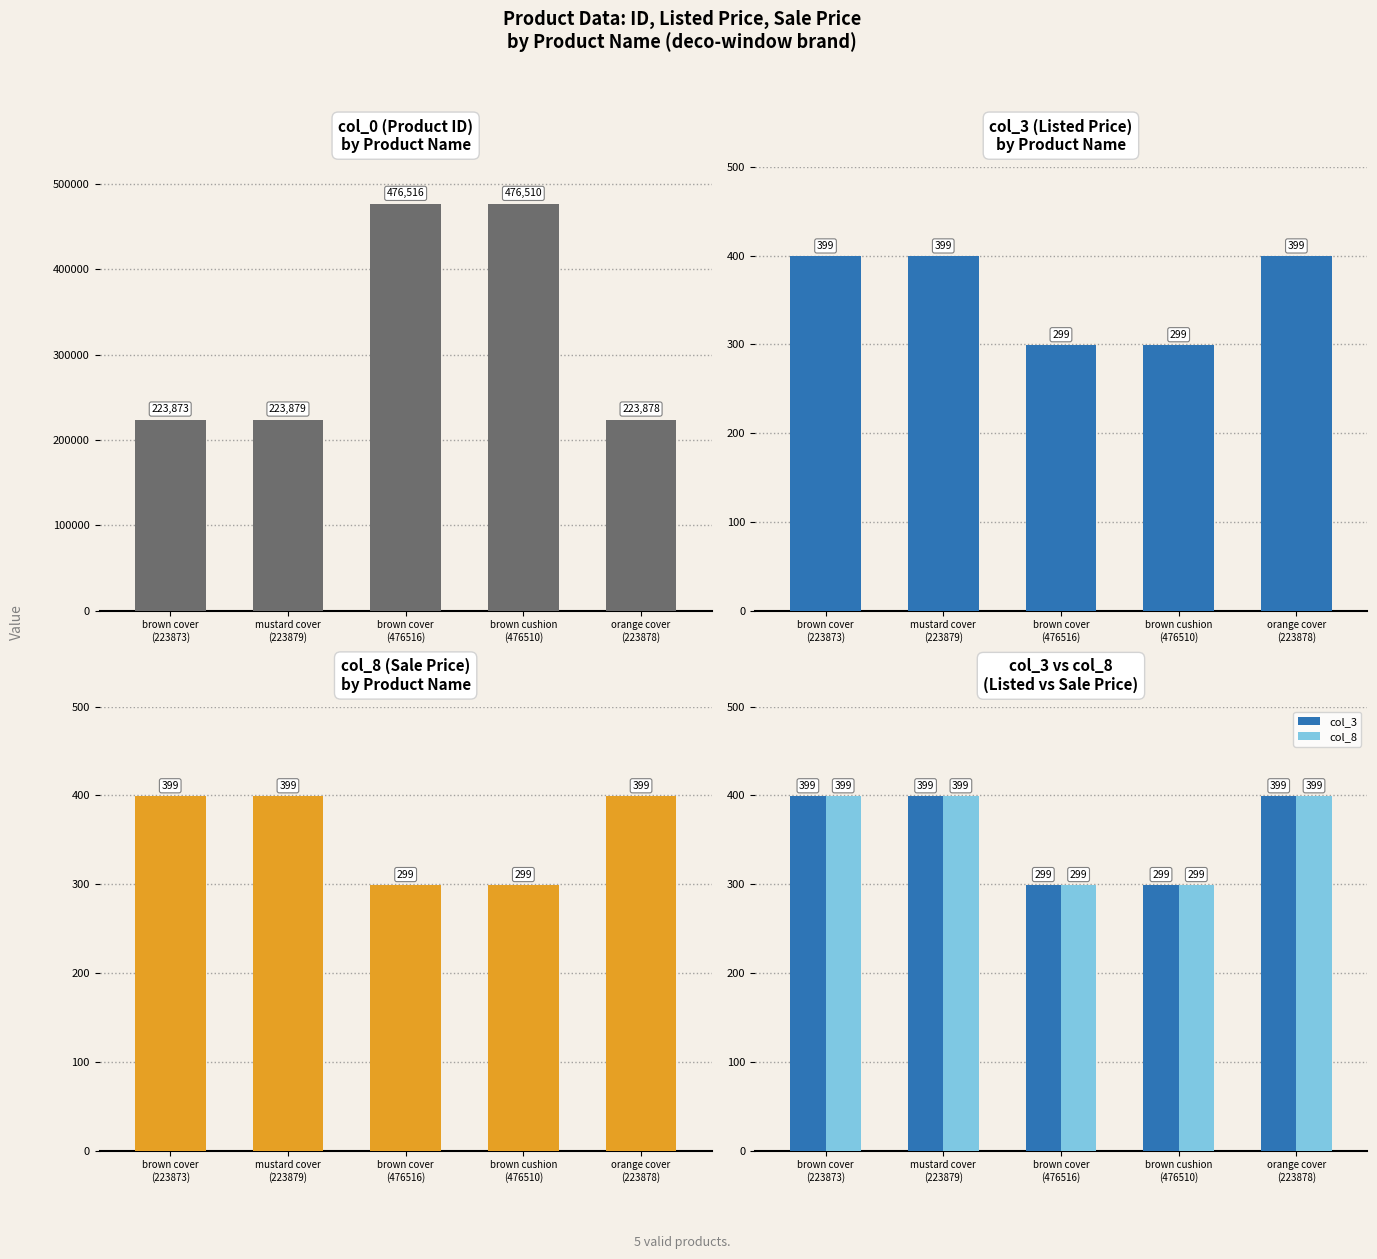

Which has a higher value, brown cover
(476516) or brown cover
(223873)?

brown cover
(476516)